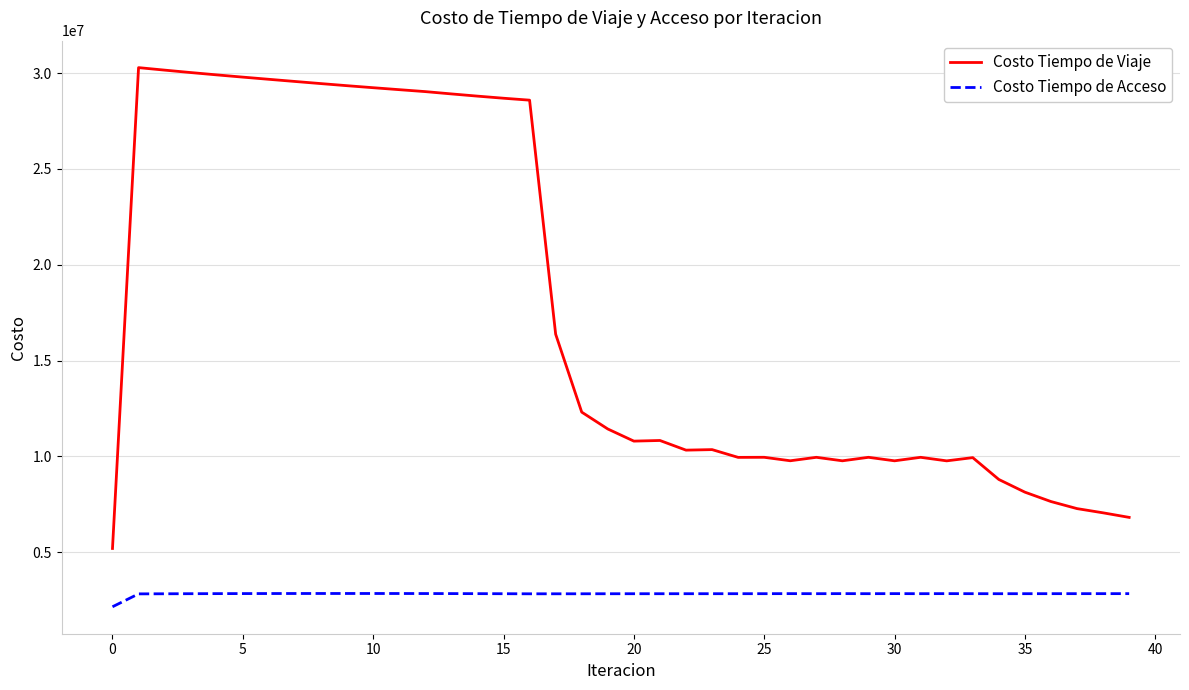

What is the maximum value shown in the chart?

30288164.8